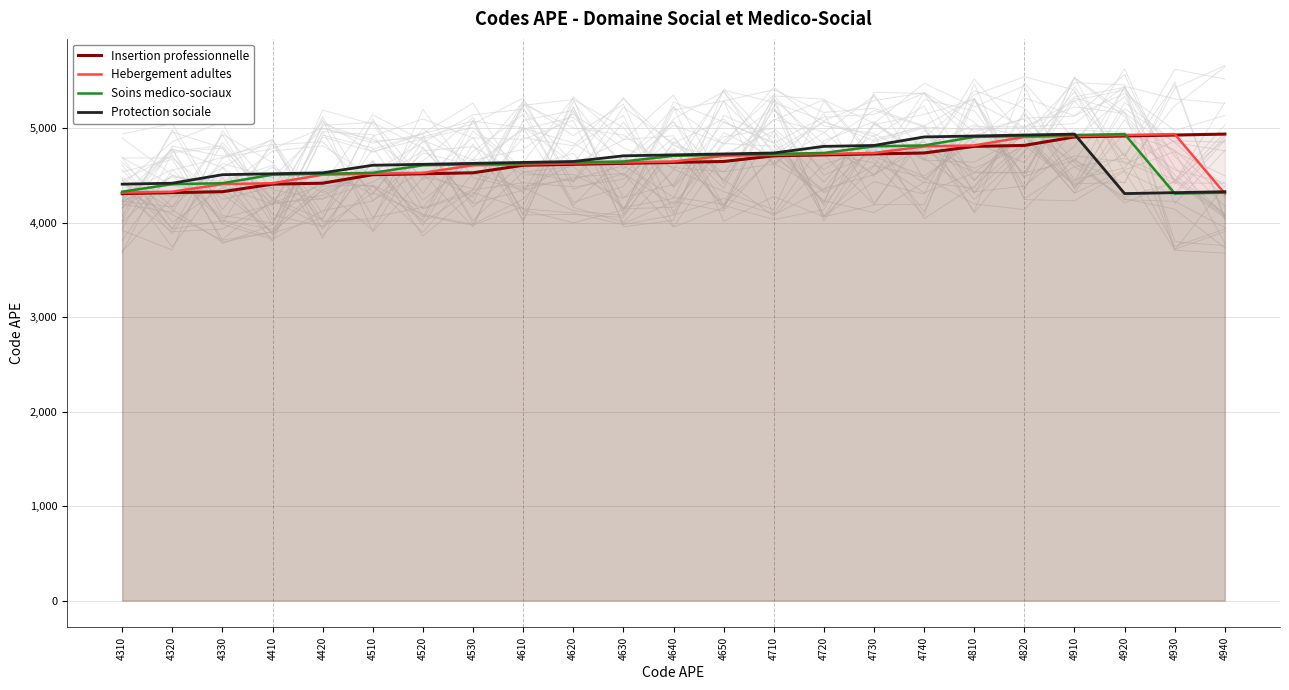

How many lines are shown in the chart?

4